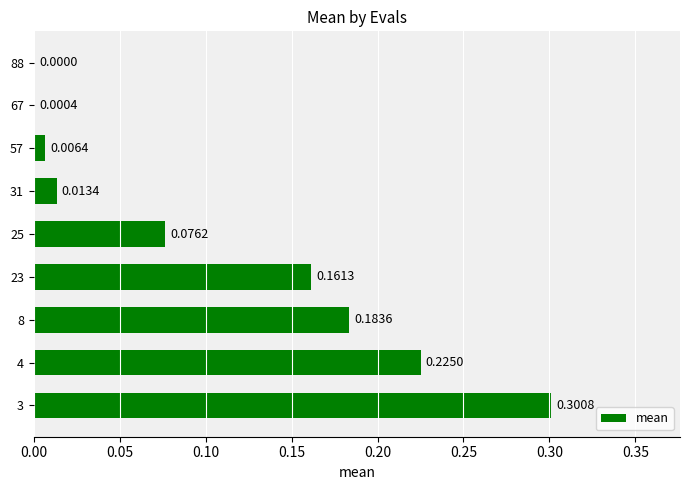

Which has a higher value, 4 or 57?

4